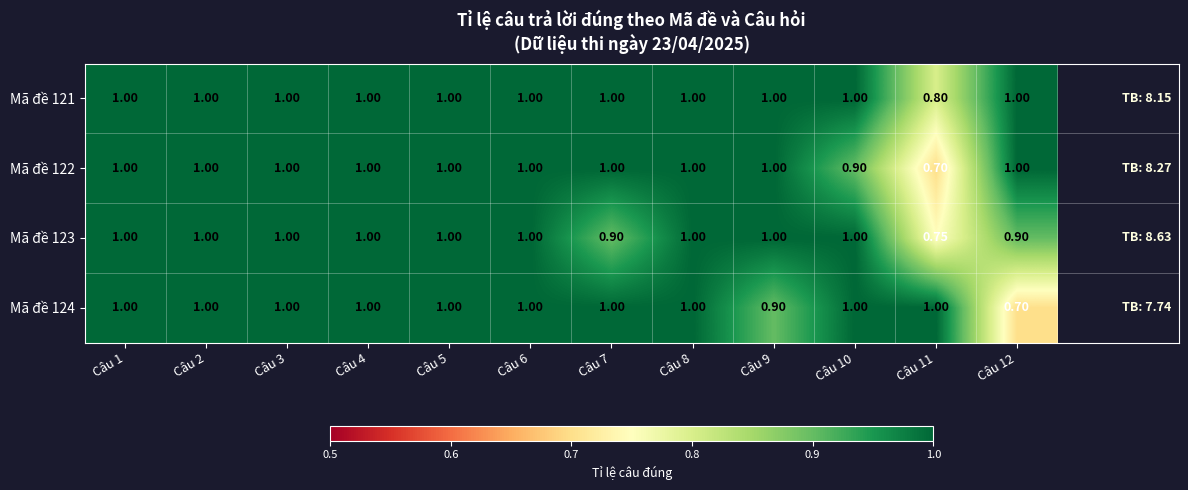

Is the value of Mã đề 122 at Câu 11 greater than the value of Mã đề 124 at Câu 10?

No